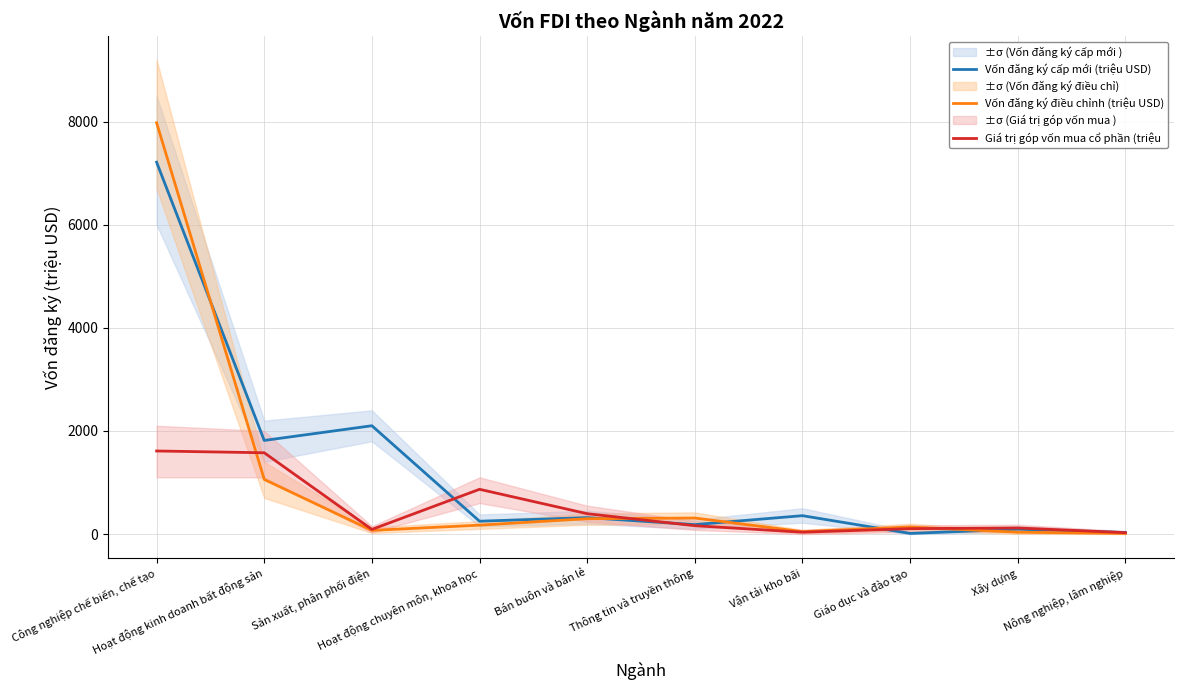

Where is the first local minimum for Vốn đăng ký điều chỉnh (triệu USD)?

Sản xuất, phân phối điện